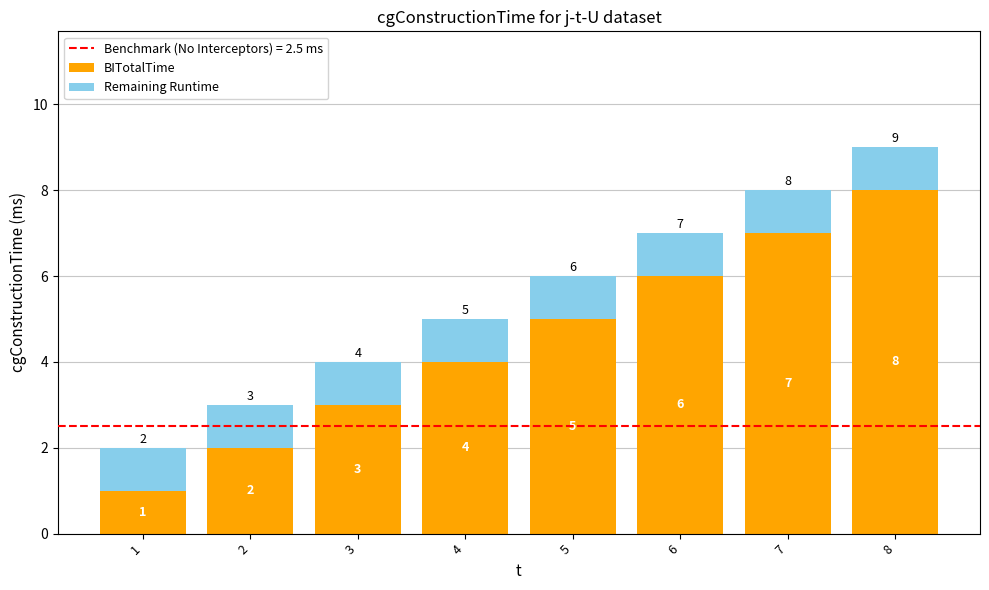

What is the sum of the BITotalTime values at 1 and 4?

5